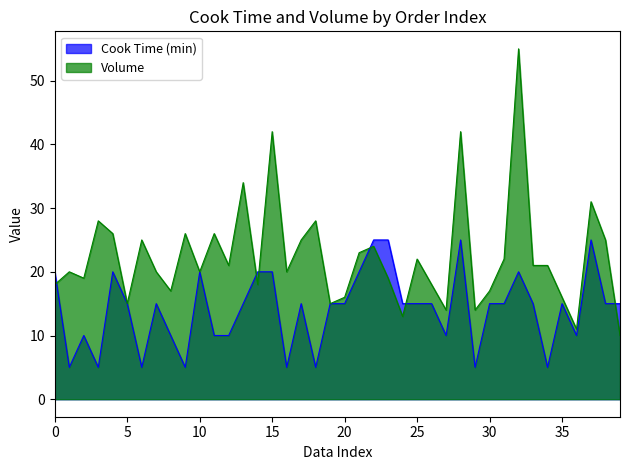

How many interior local peaks does the Volume series have?

13